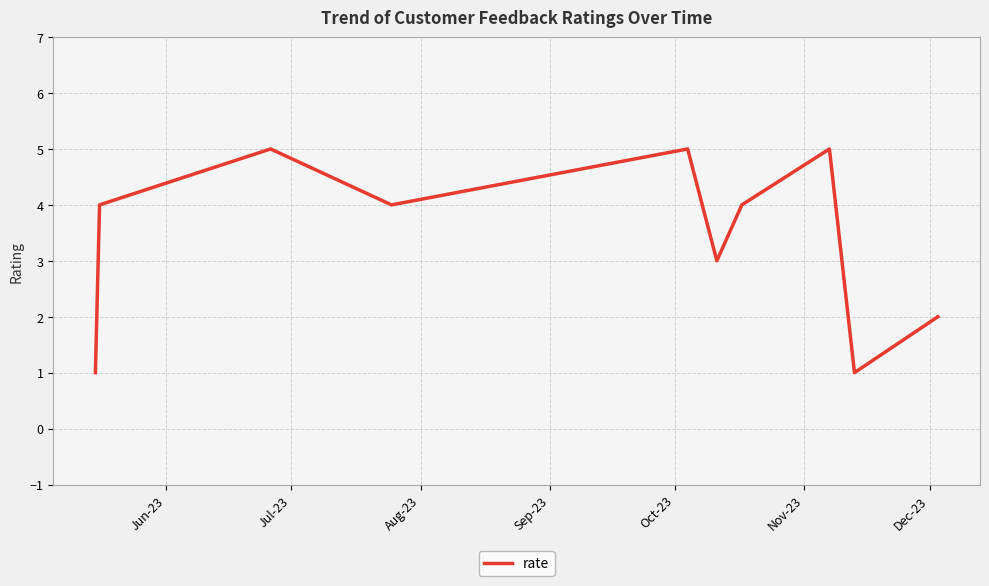

True or false: there are more than 0 points higher than both neighbors.

True